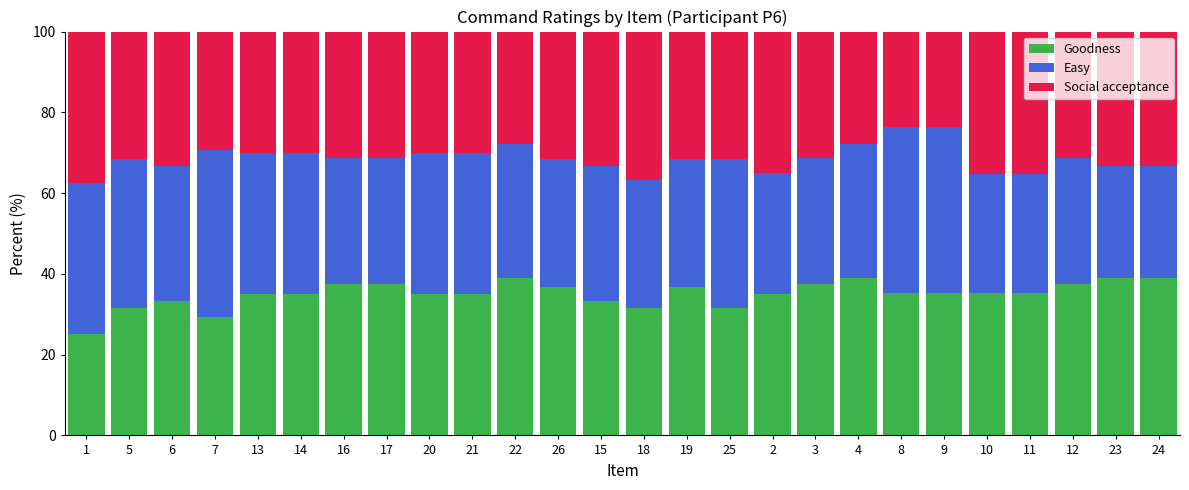

Is it true that Goodness equals 17.3 at 6?

False